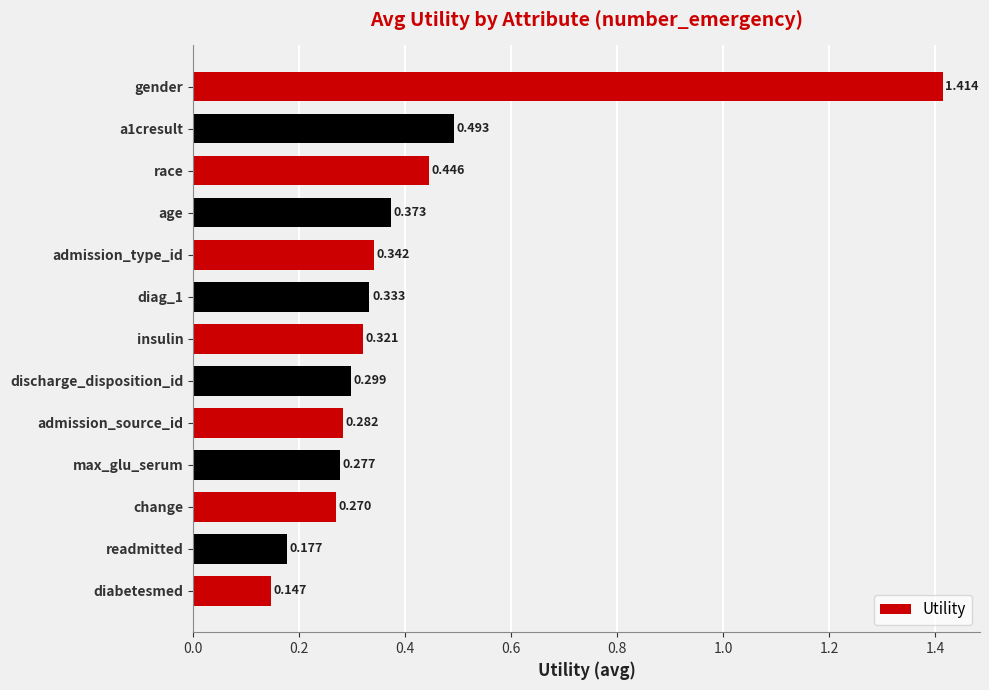

At which category does the chart reach its minimum across all series?

diabetesmed